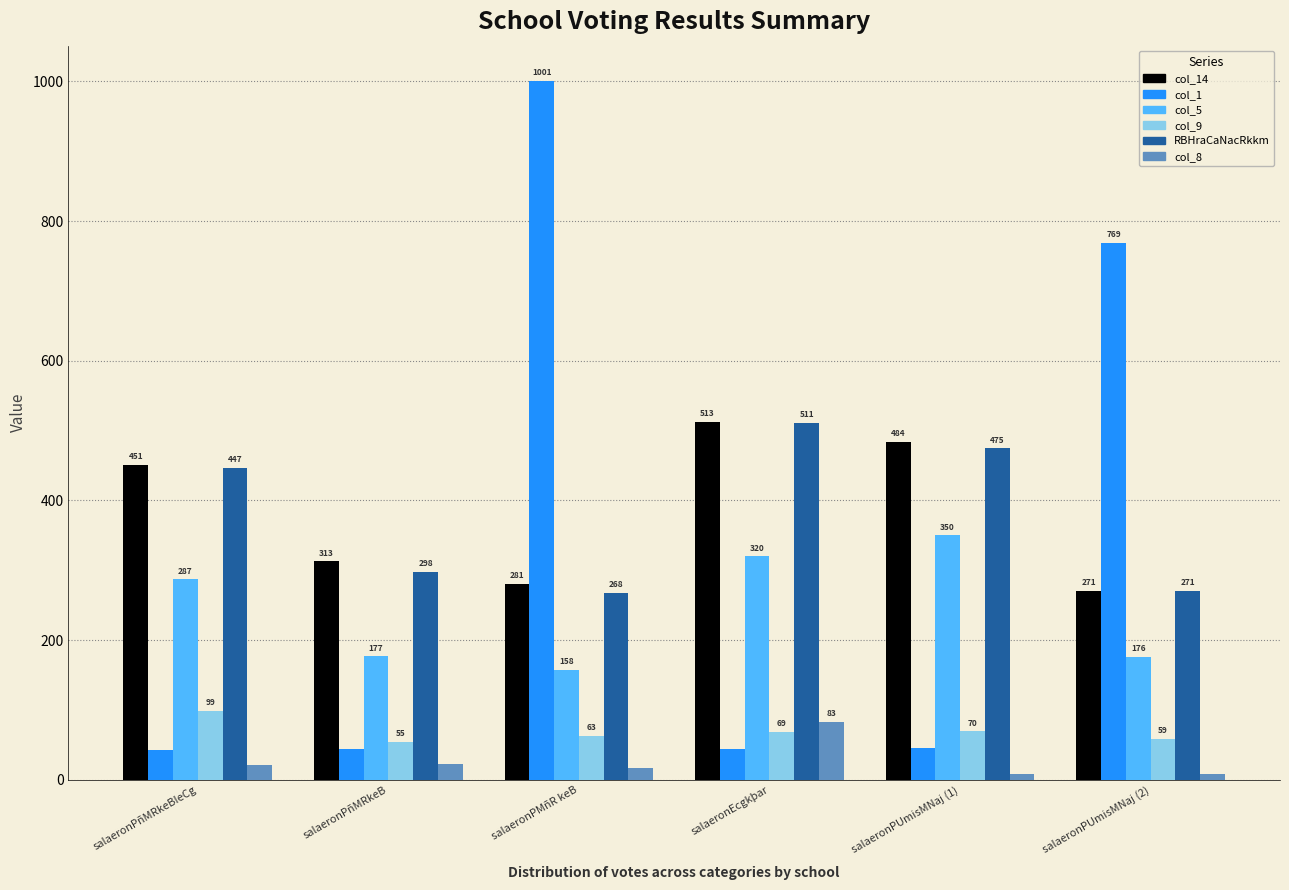

The col_5 series shows 229 at salaeronPMñR keB. True or false?

False